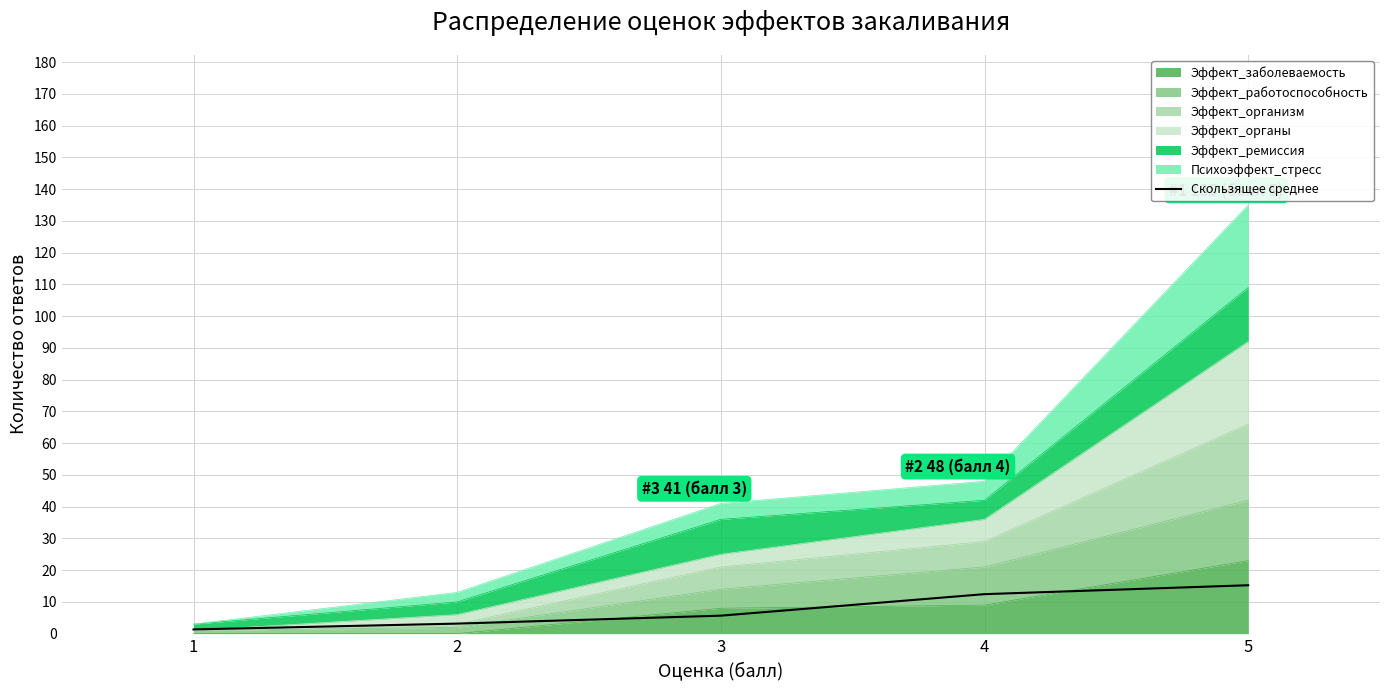

Reading left to right, what are all the values shown in this chart?

1.3	3.2	5.7	12.4	15.2